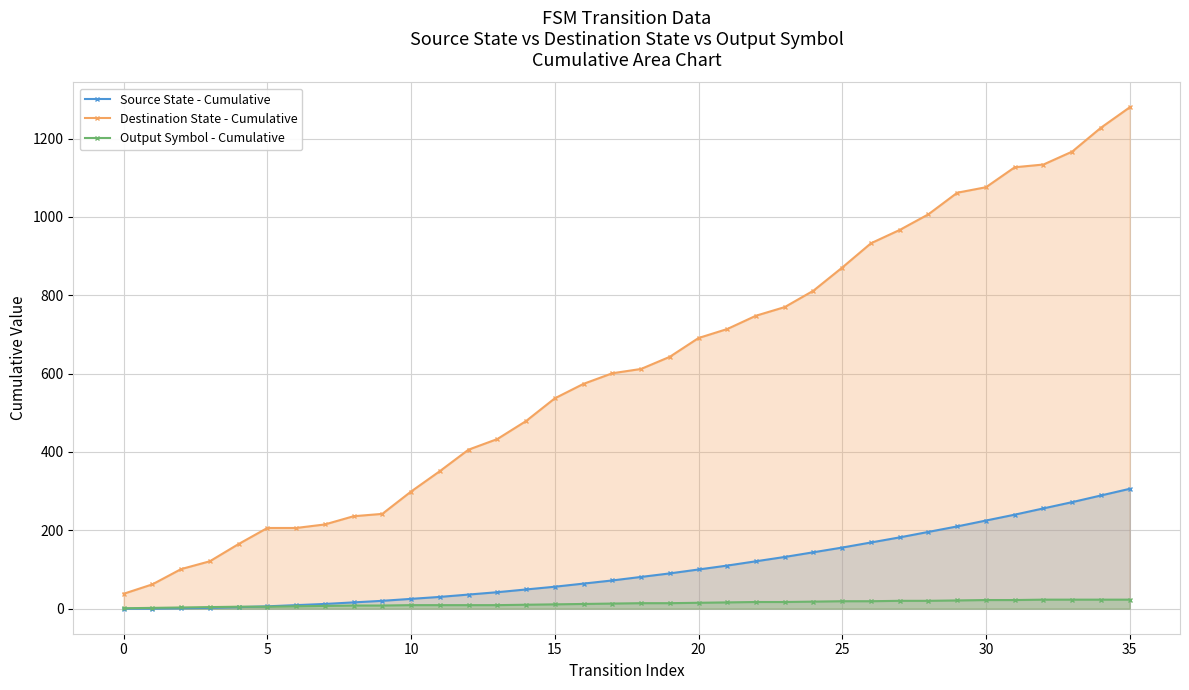

What is the difference between the highest and lowest values at 27?

947